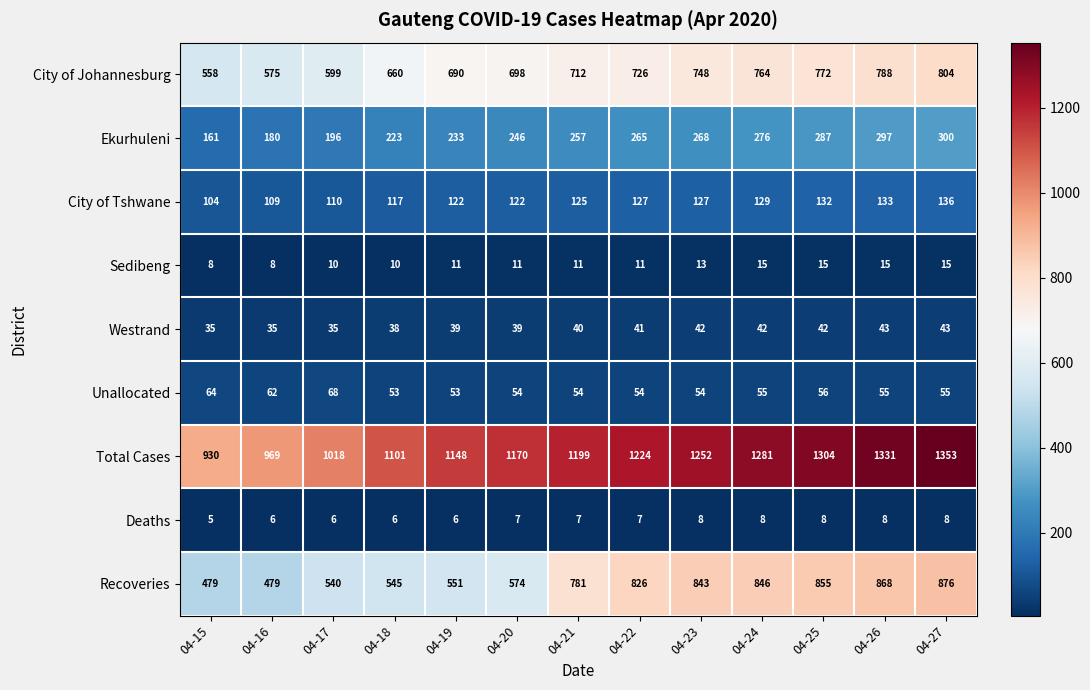

Between 04-24 and 04-25, which series saw the biggest shift?

Total Cases